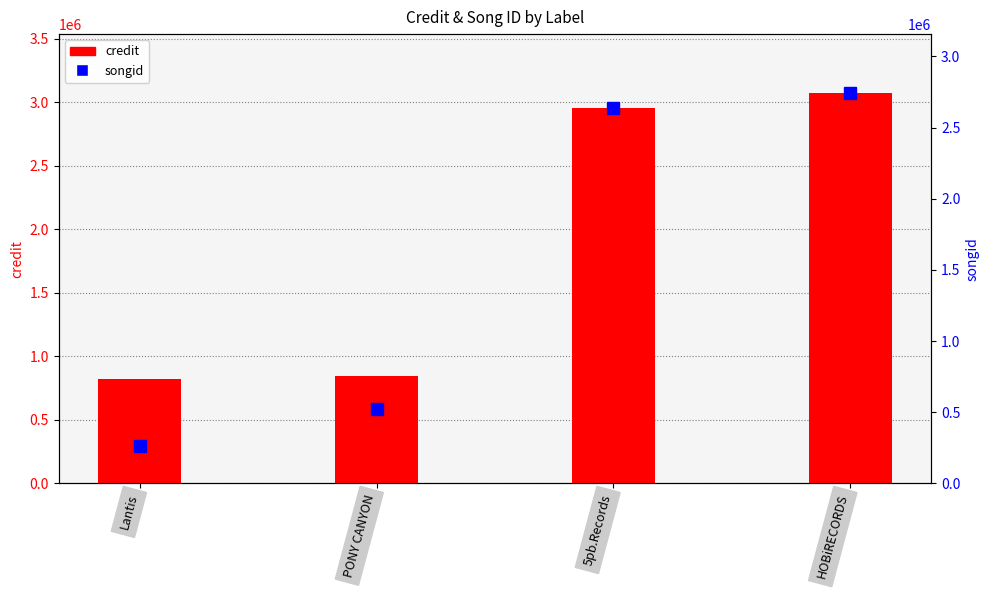

At which category does the chart reach its peak across all series?

HOBiRECORDS